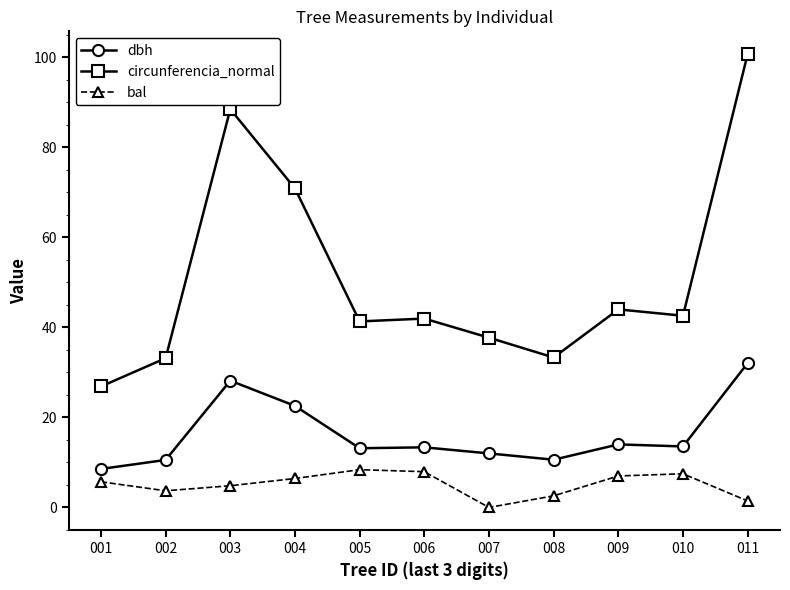

In bal, how many points are lower than both neighbors (excluding endpoints)?

2